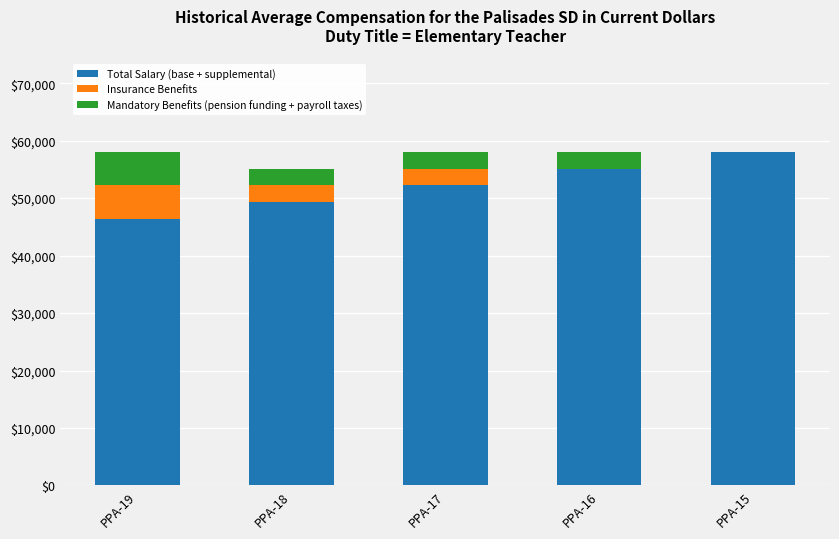

What is the approximate value of Total Salary (base + supplemental) at PPA-19?

46400